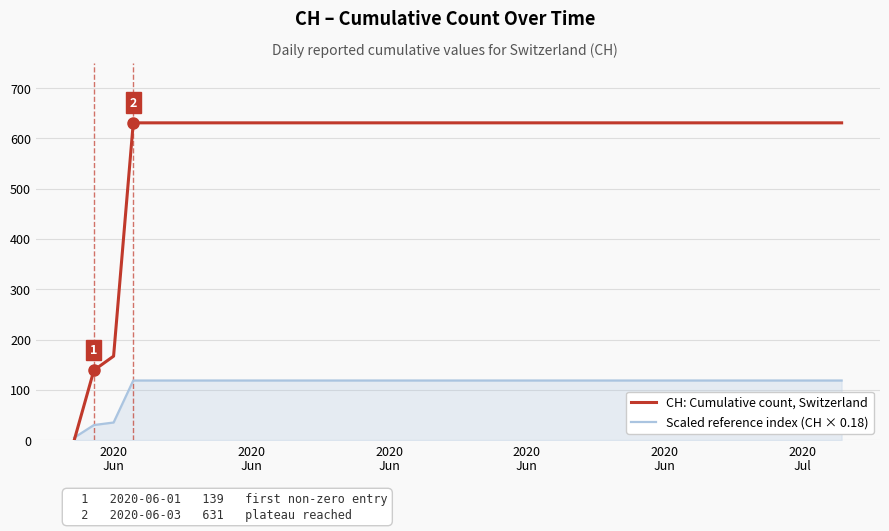

What is the highest value of the CH: Cumulative count, Switzerland series?

631.0